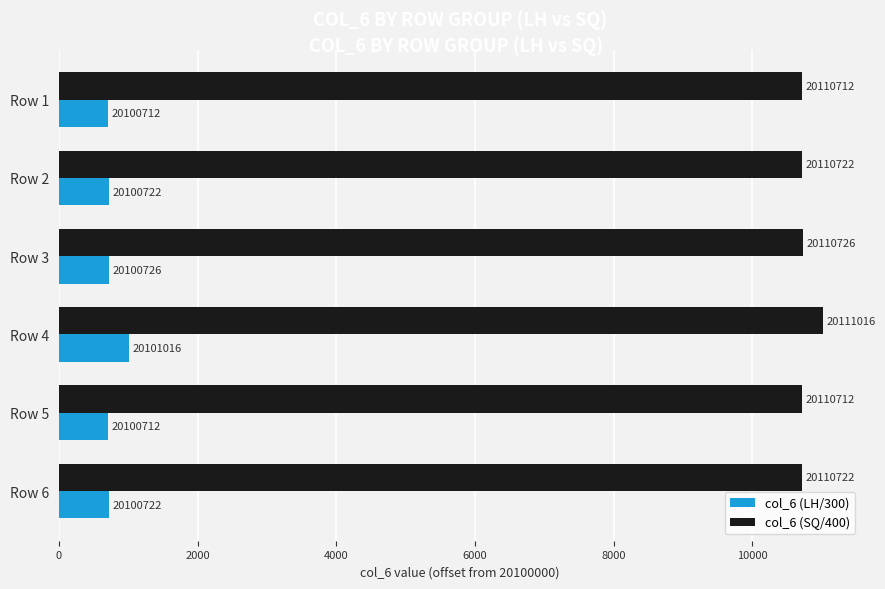

What are all the series names shown in the legend?

col_6 (LH/300), col_6 (SQ/400)